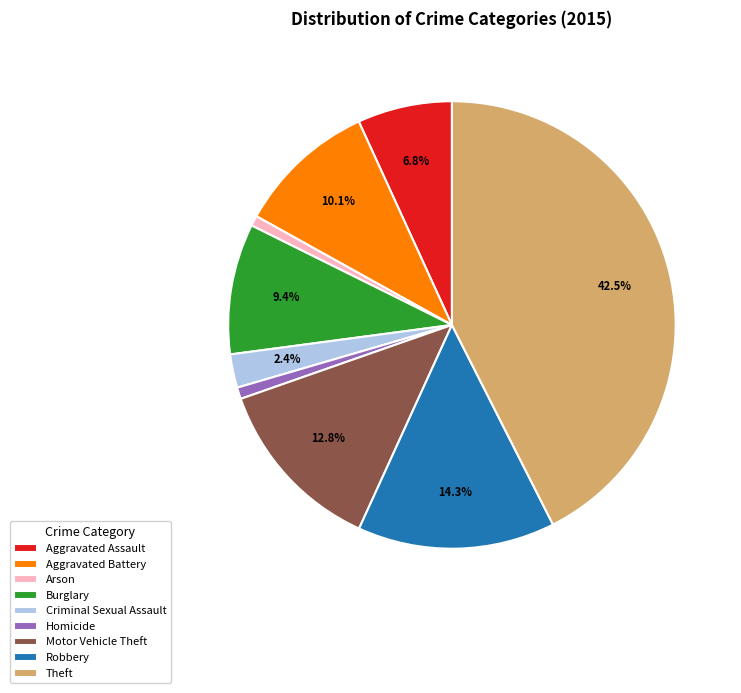

Is Burglary the majority of the pie?

No